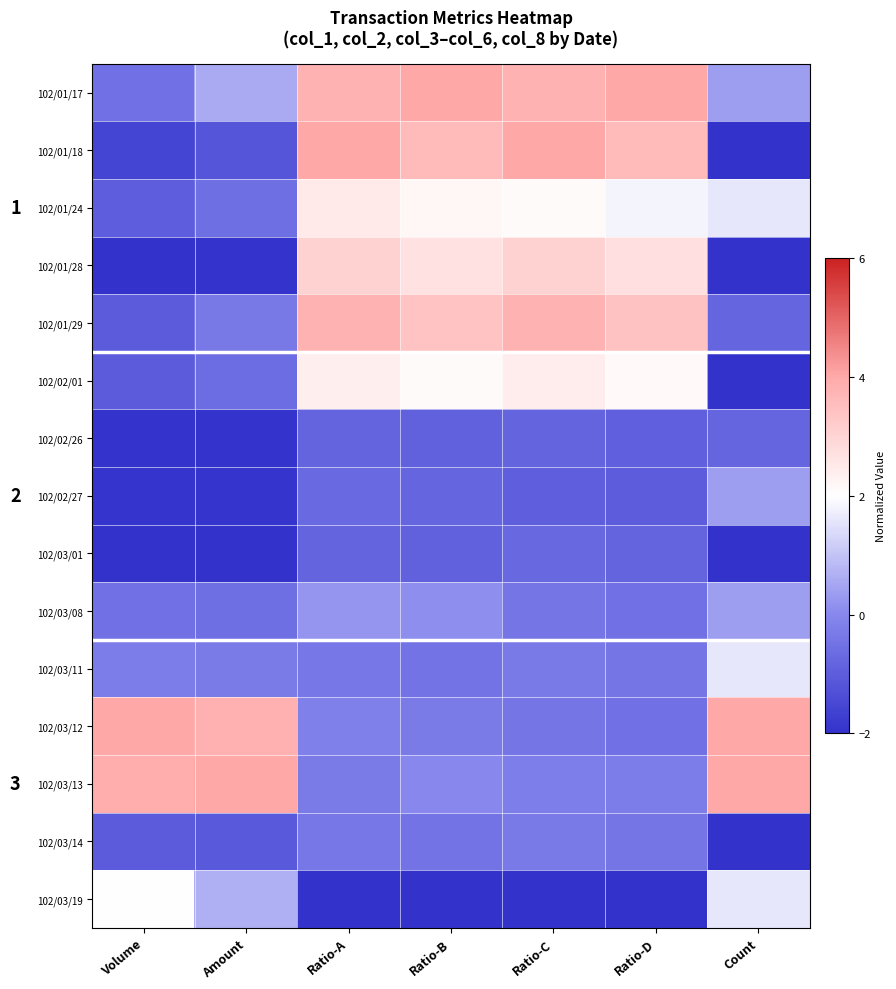

What is the difference between the 102/01/24 values at Amount and Count?

2.2